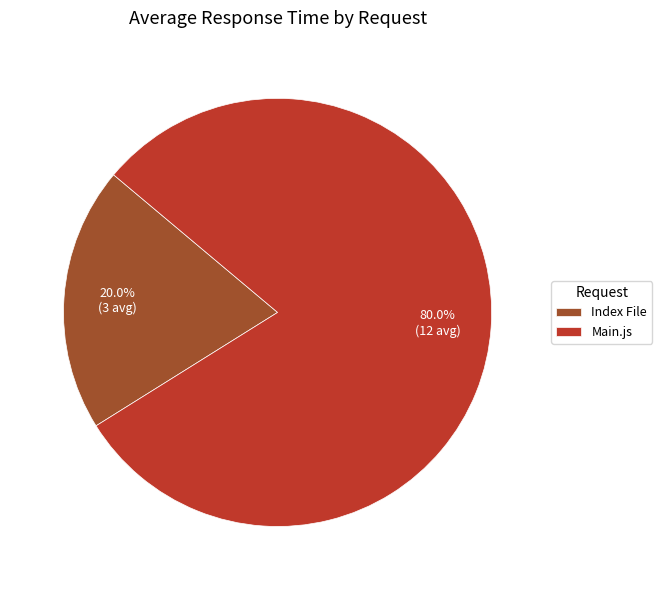

What percentage is the Main.js slice, to the nearest percent?

80%